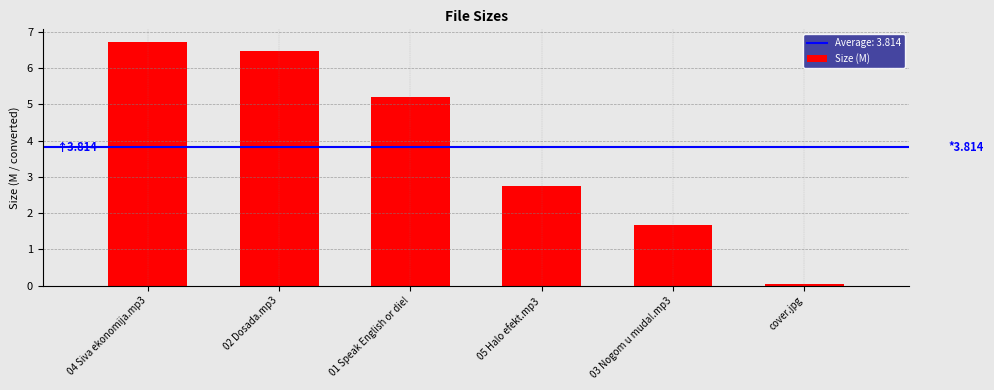

What is the label of the 1st bar from the right?

cover.jpg